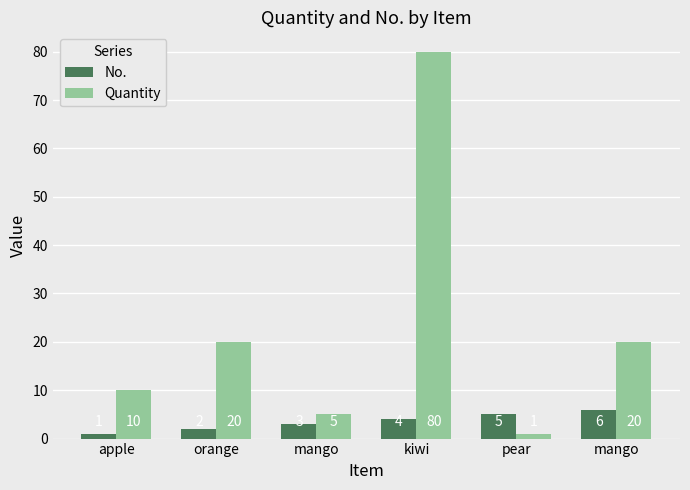

What is the total value across all series at apple?

11